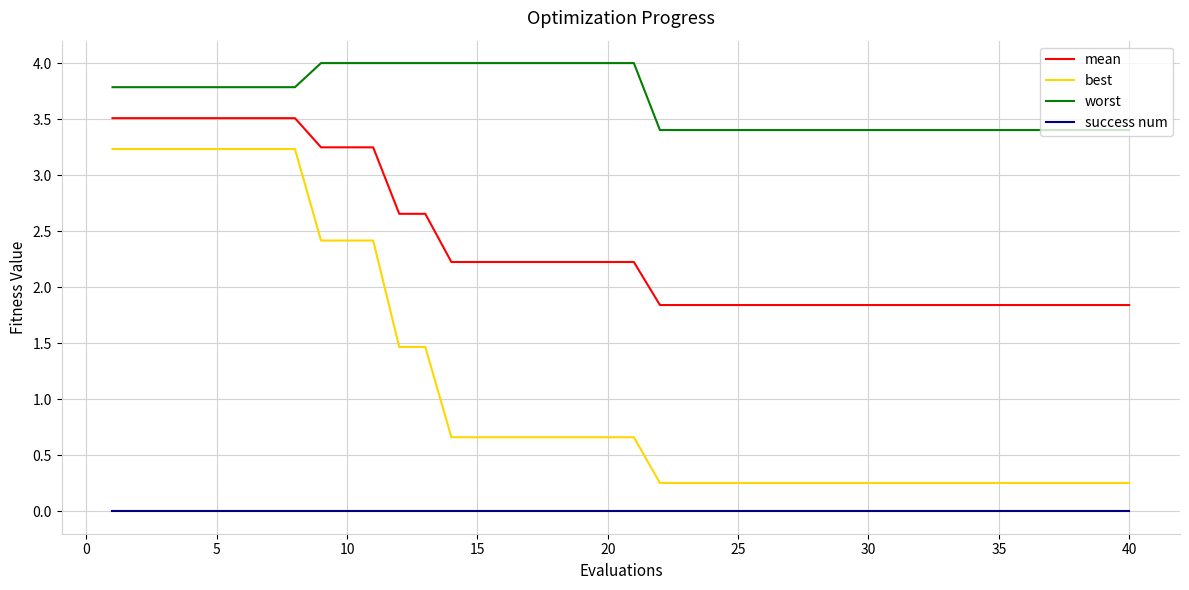

Rank the series by their average value, from highest to lowest.

worst, mean, best, success num